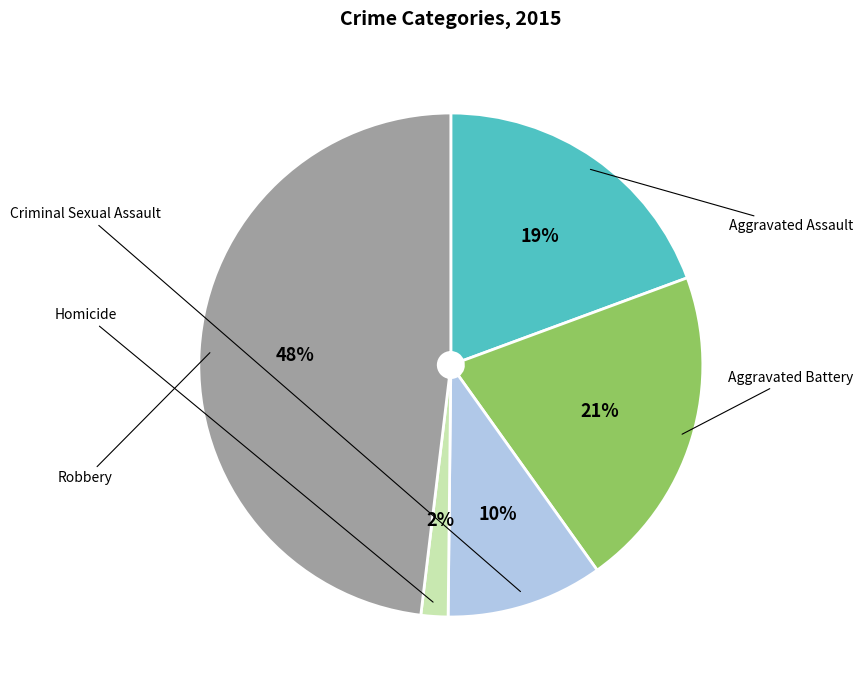

Is there any slice that represents more than half of the pie?

No